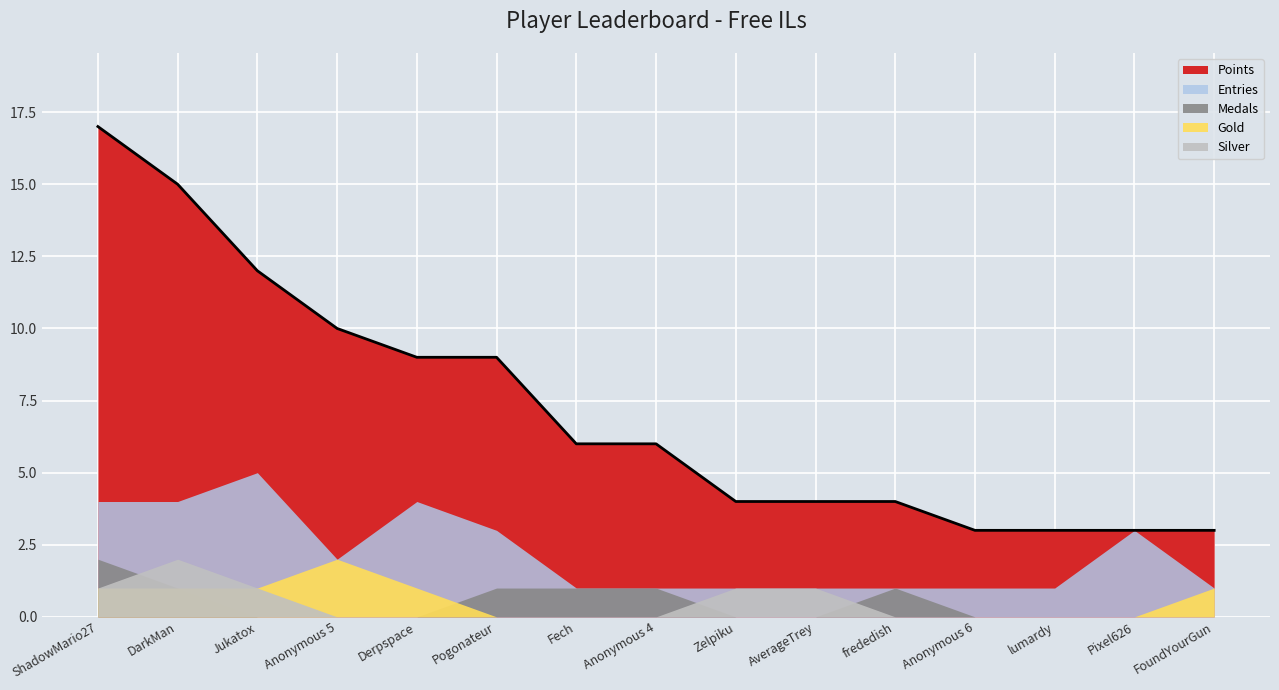

Which series has the widest spread of values?

Points